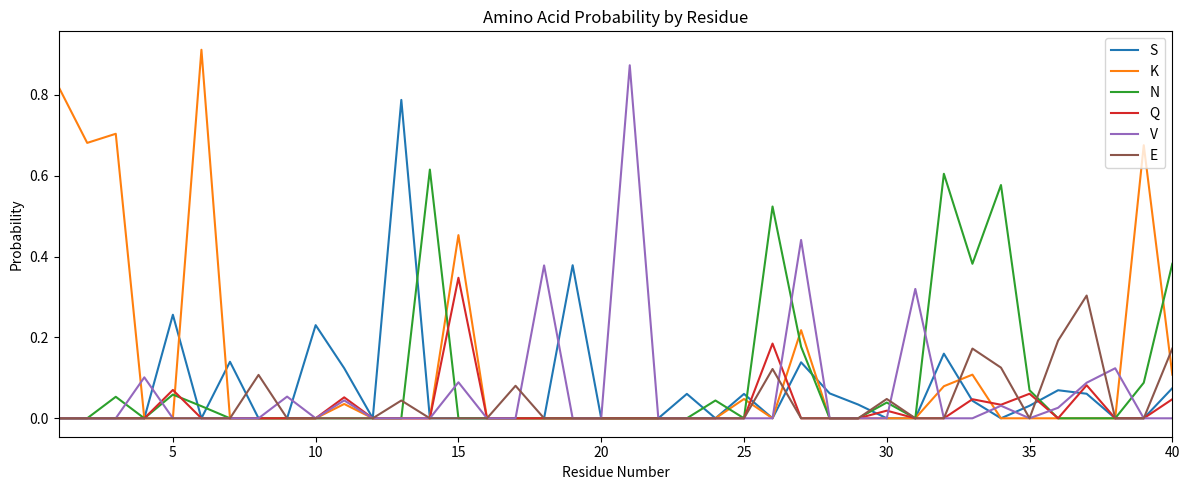

What is the sum of all S values?

2.7